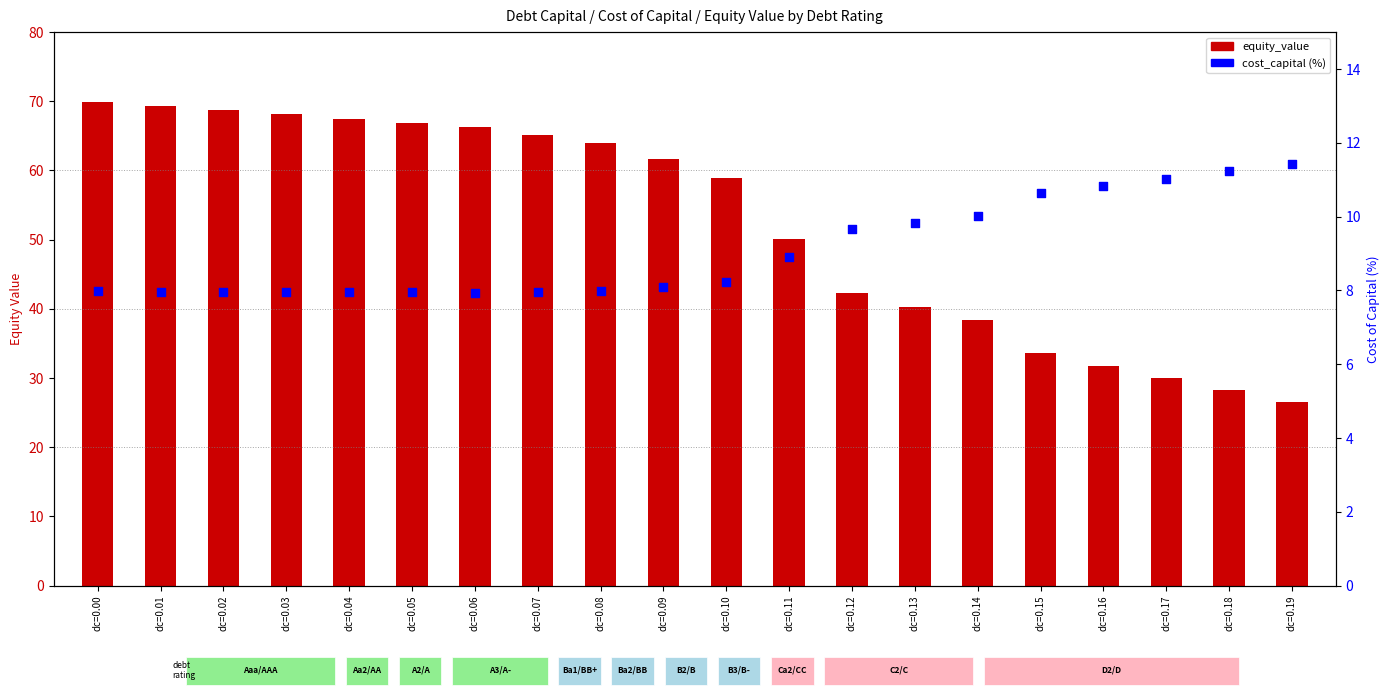

Which series reaches the maximum Y coordinate?

equity_value